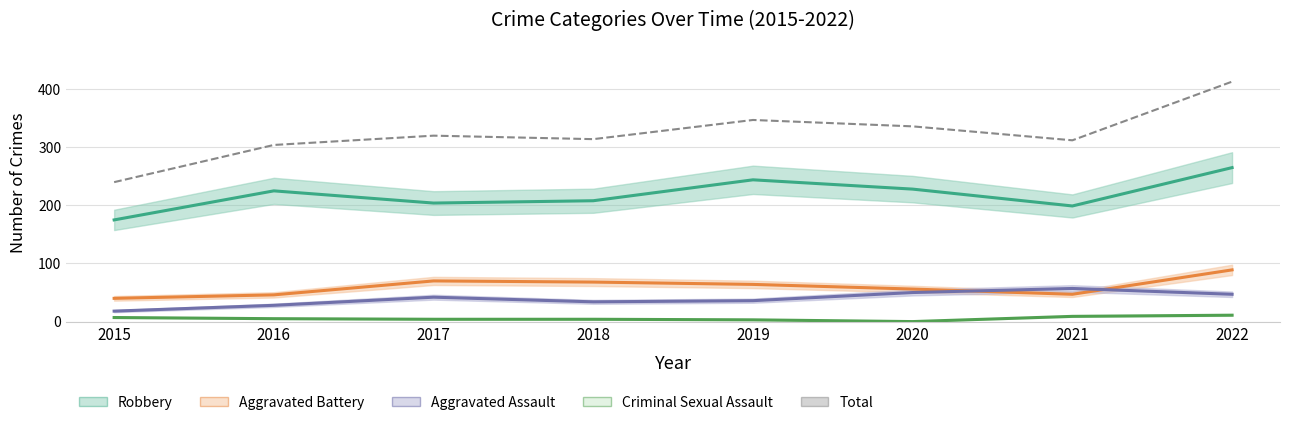

Which series has the largest range (max minus min)?

Total